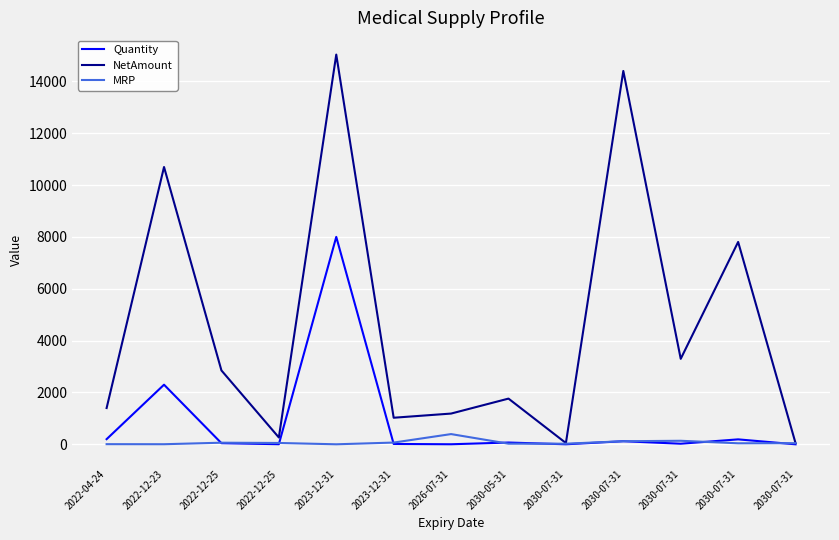

At which category is the sum across all series the highest?

2023-12-31